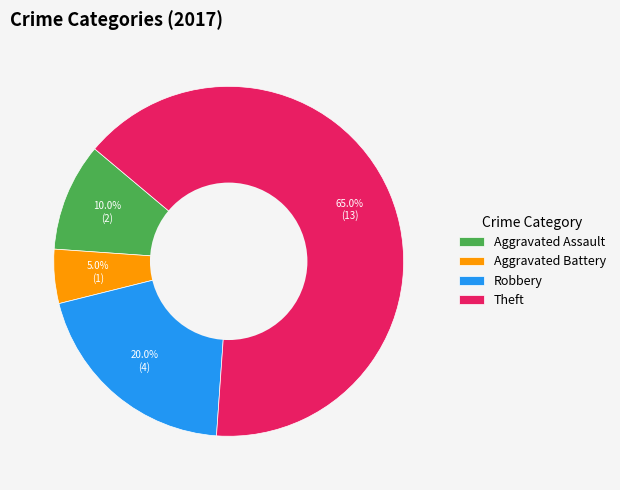

What is the largest slice in the pie chart?

Theft